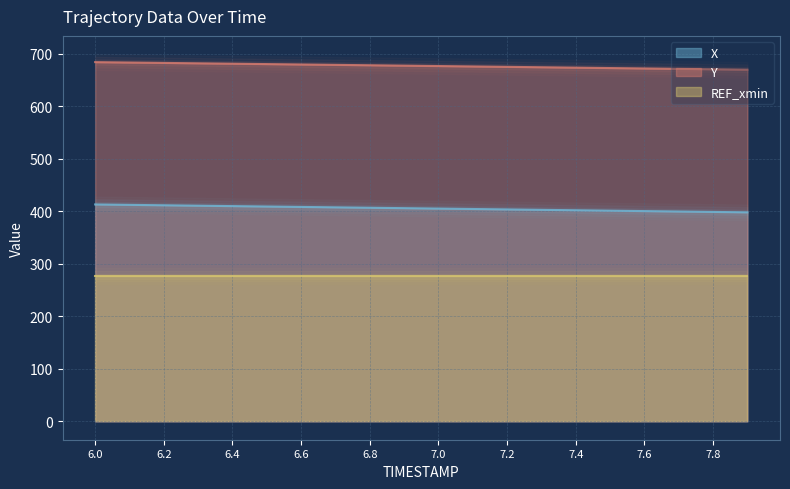

What is the maximum value for Y?

683.6